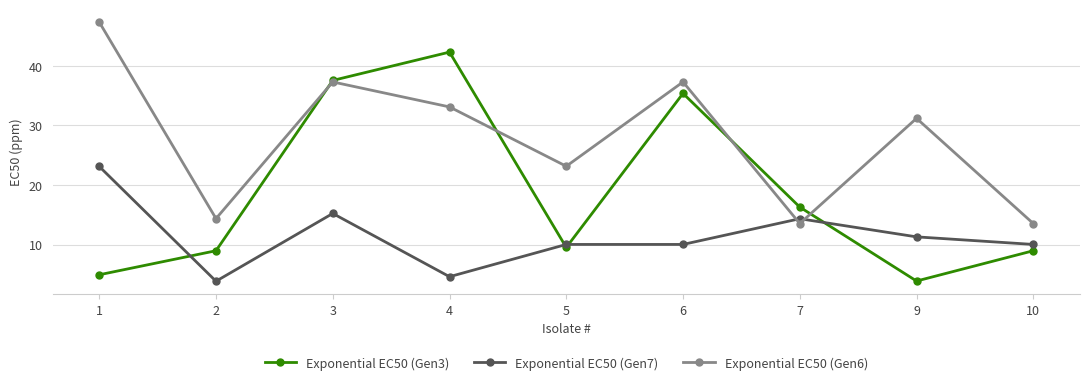

Where is the first local minimum for Exponential EC50 (Gen6)?

2